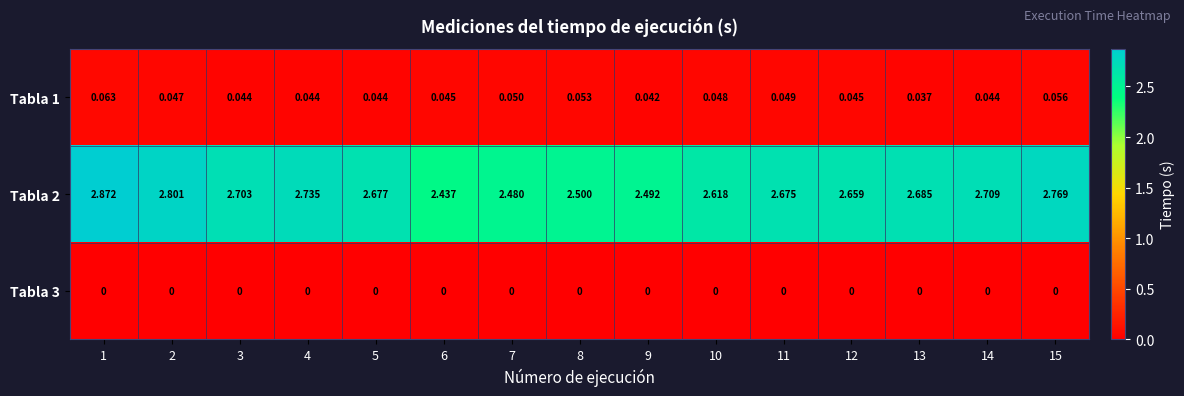

Is the value of Tabla 2 at 14 greater than the value of Tabla 3 at 1?

Yes